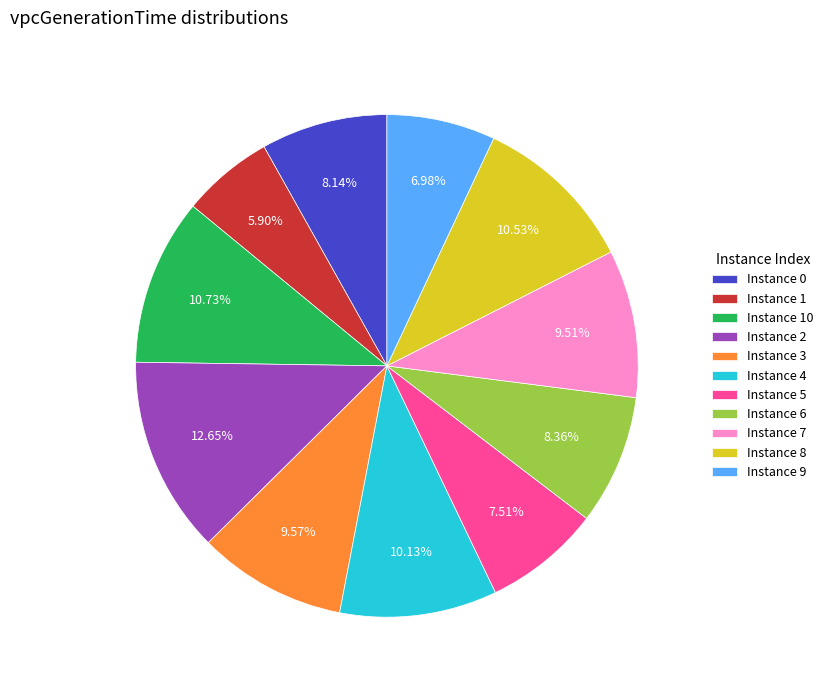

Does any single category account for the majority?

No